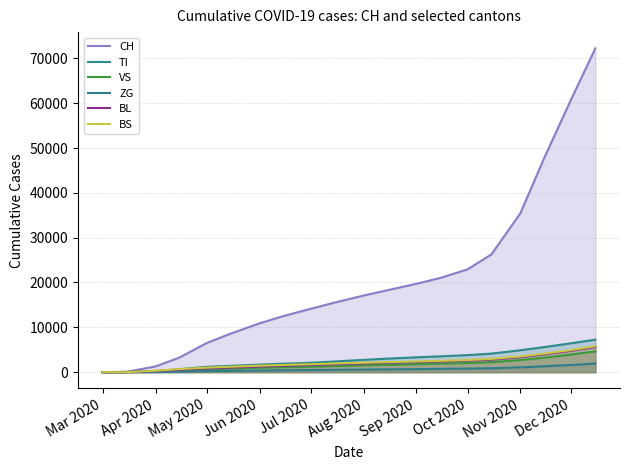

What is the value of the CH point at the 19th from the left?

61012